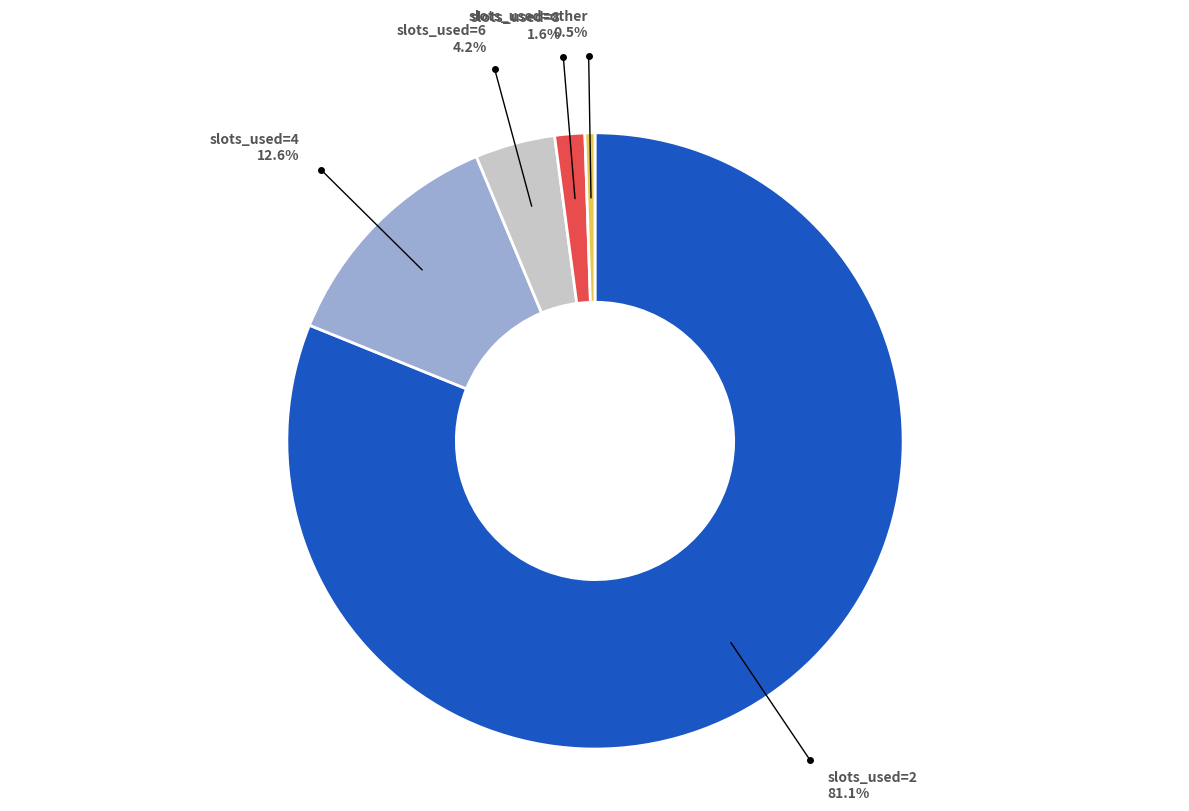

To the nearest percent, what is the average slice percentage?

20%